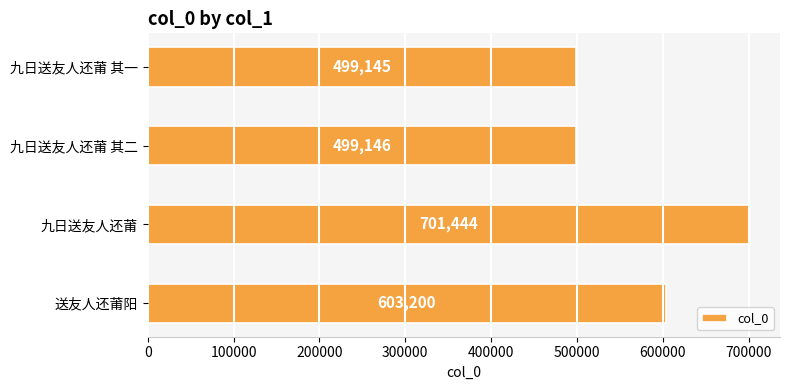

Is it true that the value at 九日送友人还莆 其二 is 185803?

False